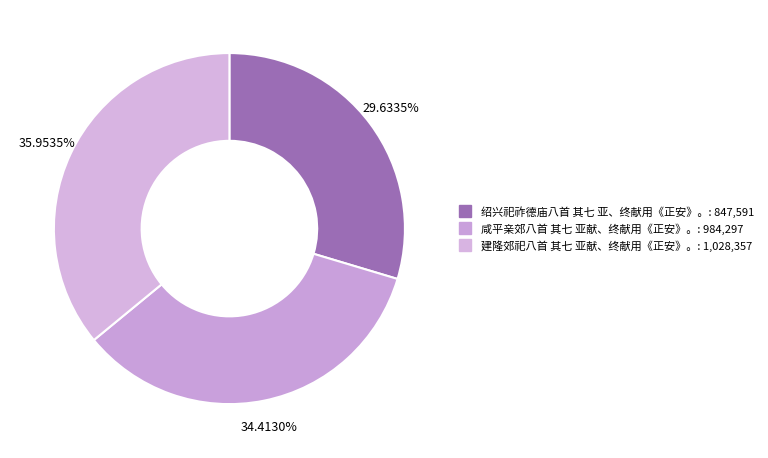

Is 绍兴祀祚德庙八首 其七 亚、终献用《正安》。 the majority of the pie?

No